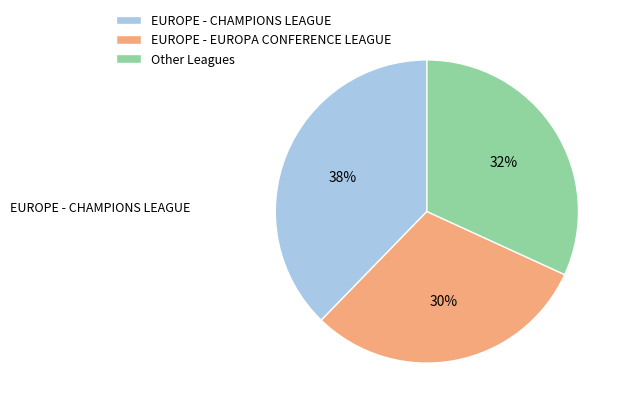

Rank the categories by value from lowest to highest.

EUROPE - EUROPA CONFERENCE LEAGUE, Other Leagues, EUROPE - CHAMPIONS LEAGUE